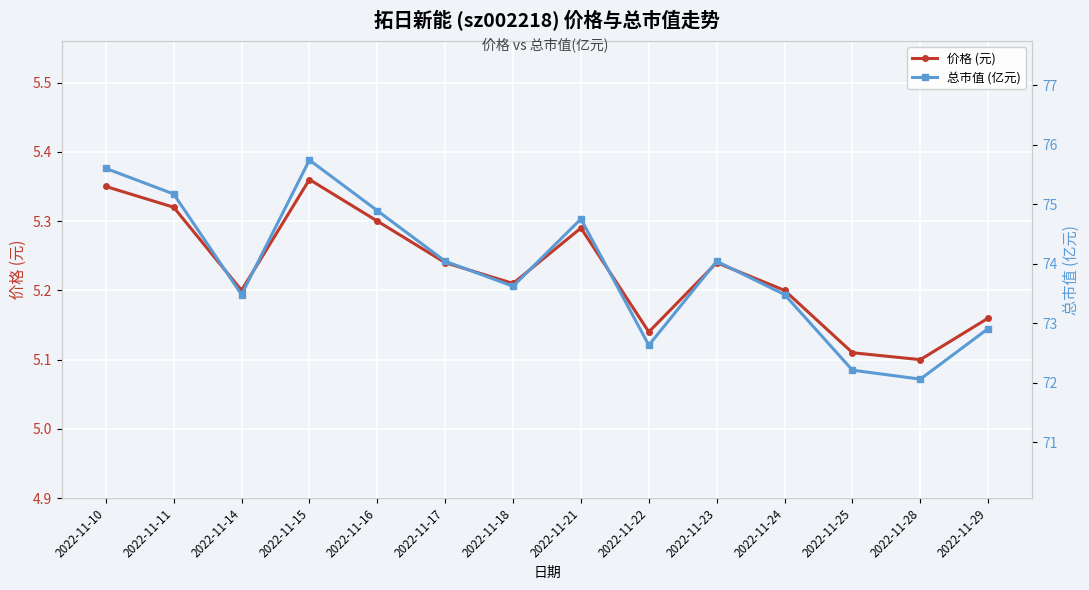

What is the highest value of the 价格 (元) series?

5.4